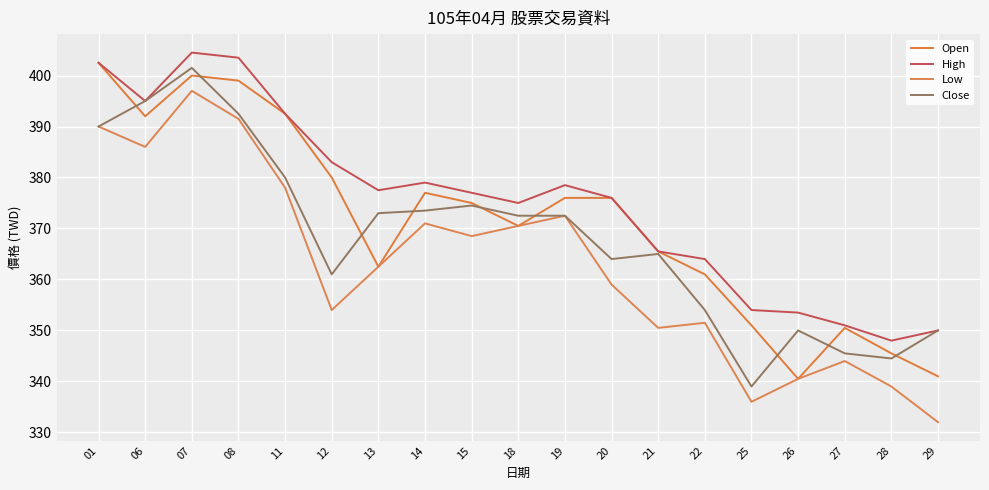

How many lines are shown in the chart?

4